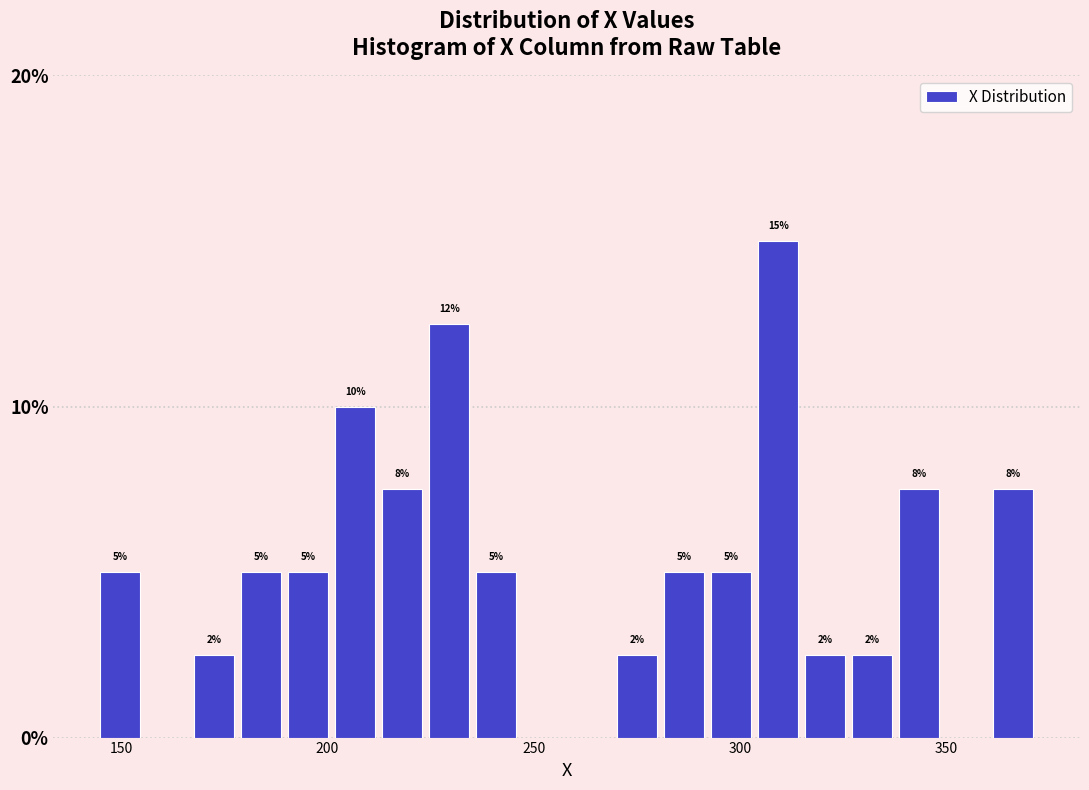

Around what value on the x-axis is the tallest bar? Give the approximate position of its centre, as read against the axis.

310